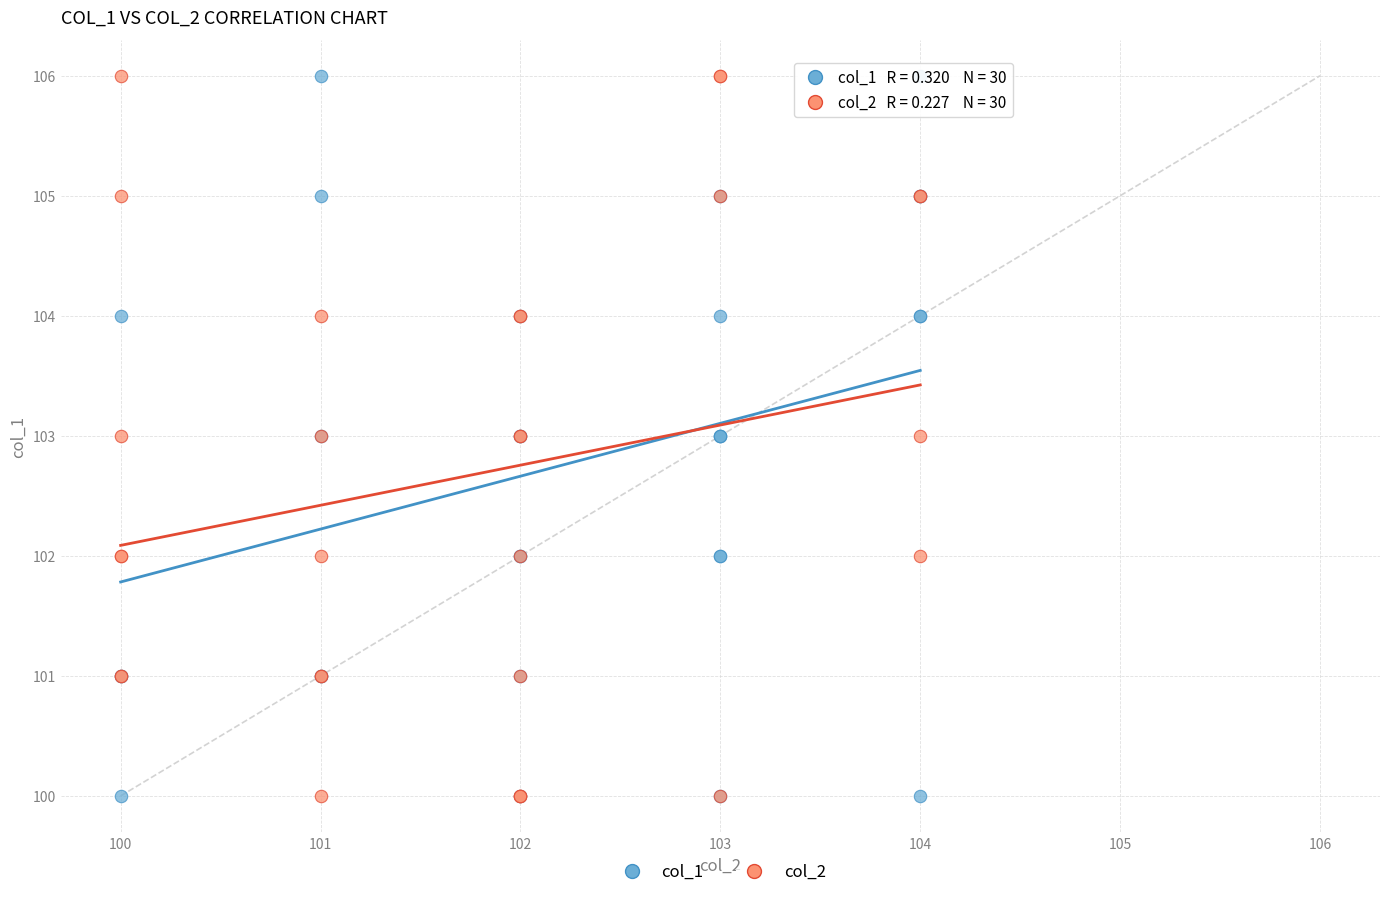

What are all the series names shown in the legend?

col_1, col_2